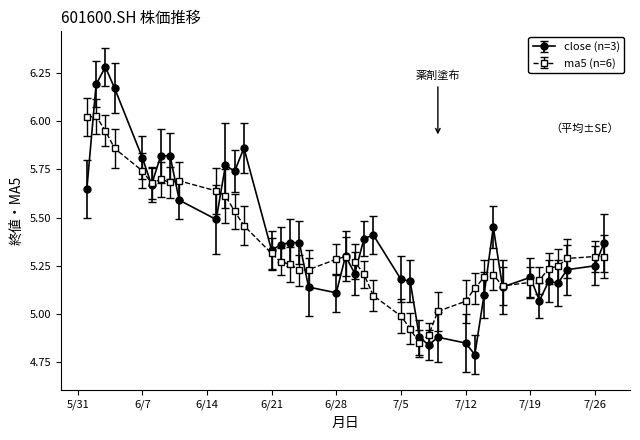

Does the chart have visible grid lines?

No